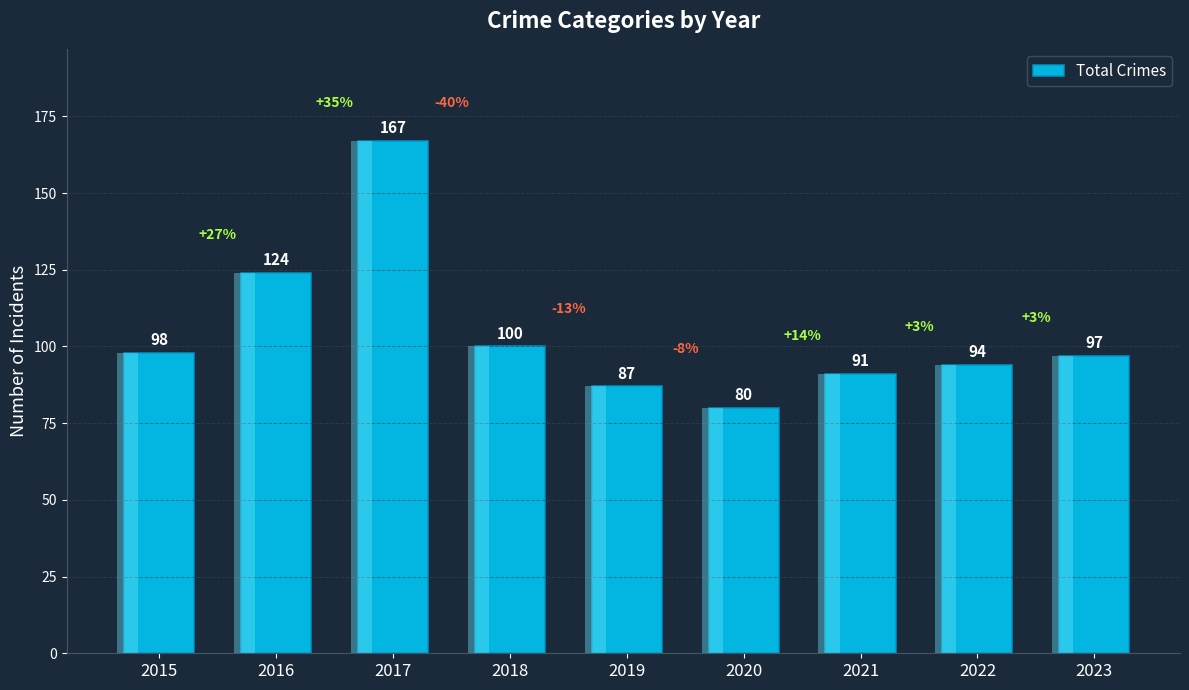

How many data points are less than 97?

4